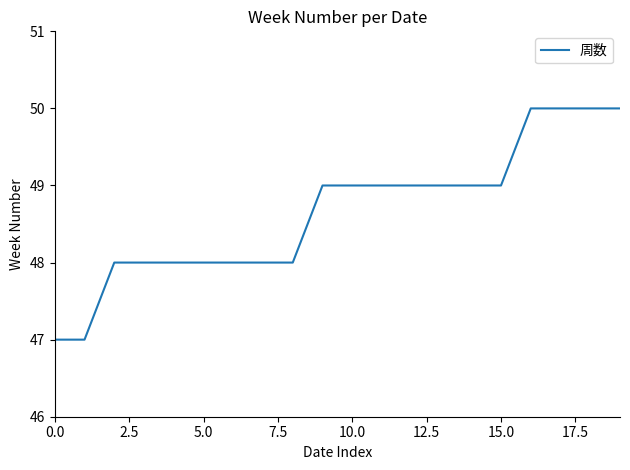

What is the greatest value displayed?

50